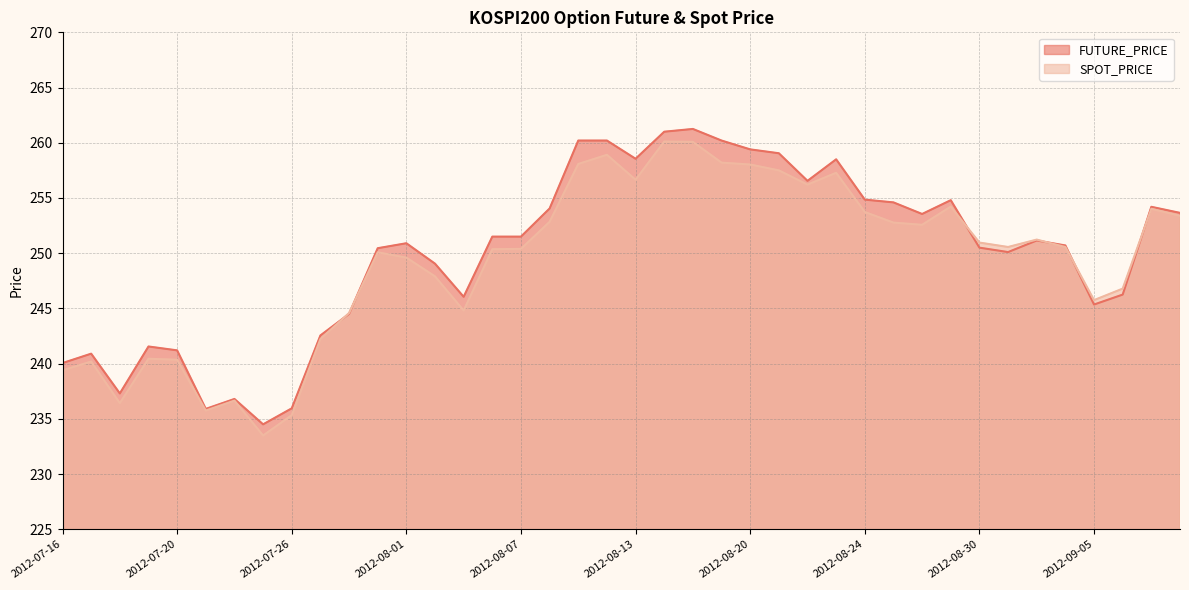

After their last crossing, which series has the higher values: SPOT_PRICE or FUTURE_PRICE?

FUTURE_PRICE